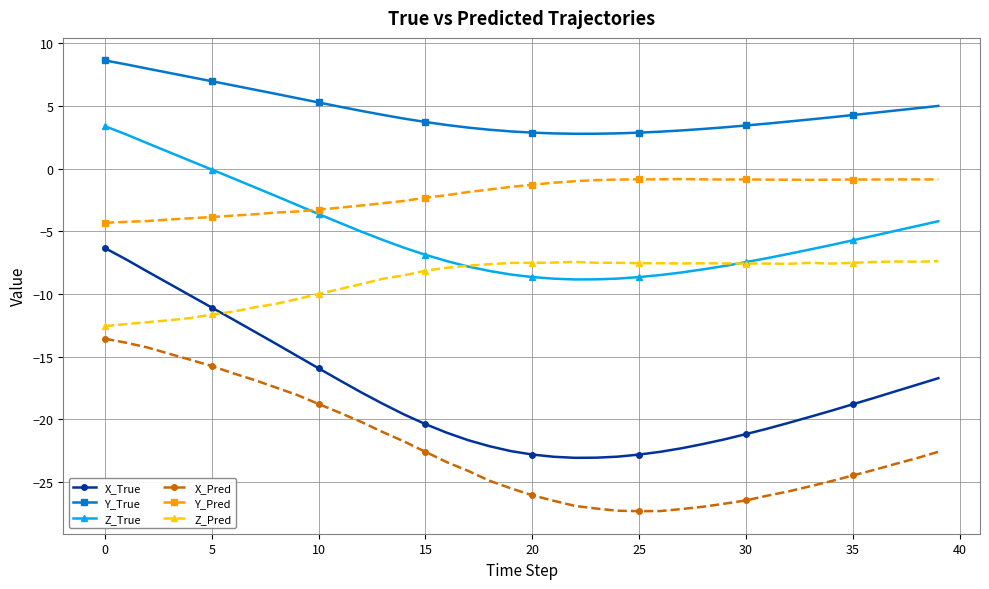

True or false: Z_True and X_True cross at least once.

False